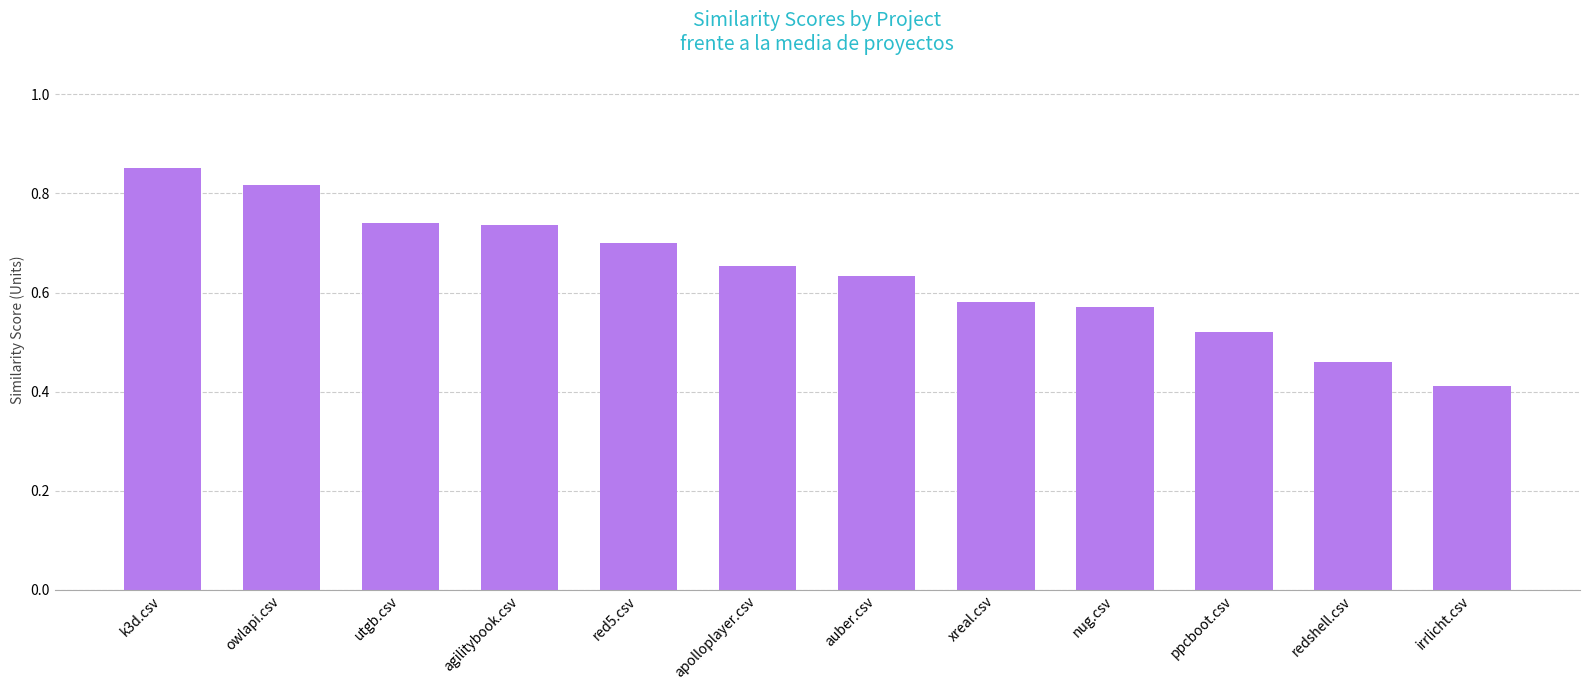

Count the values in the range 0 to 1.

12